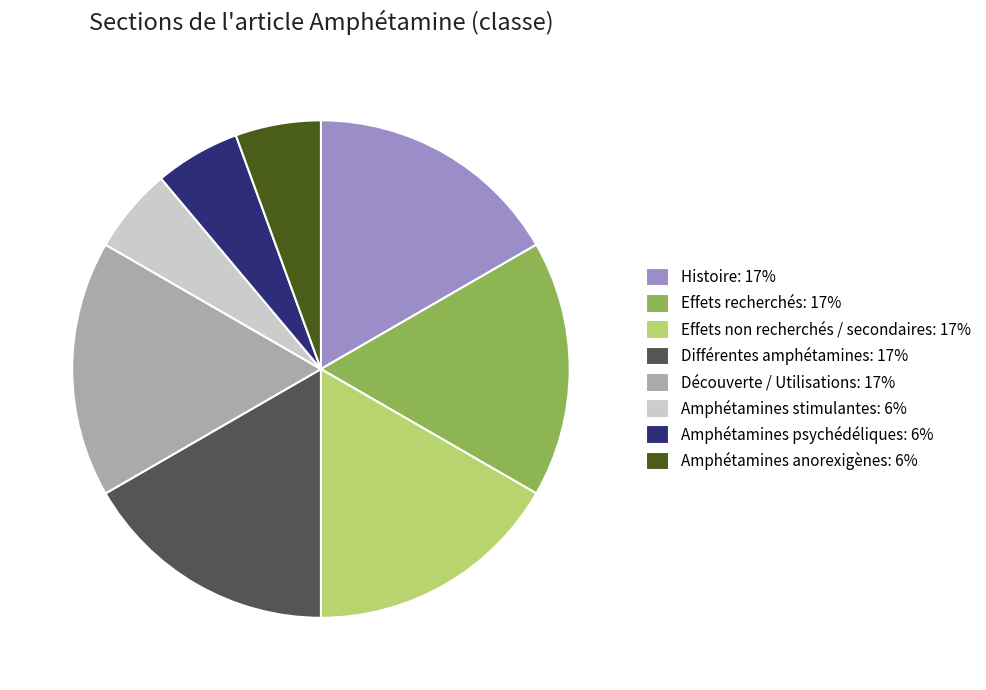

Does Effets non recherchés / secondaires account for over 50% of the chart?

No